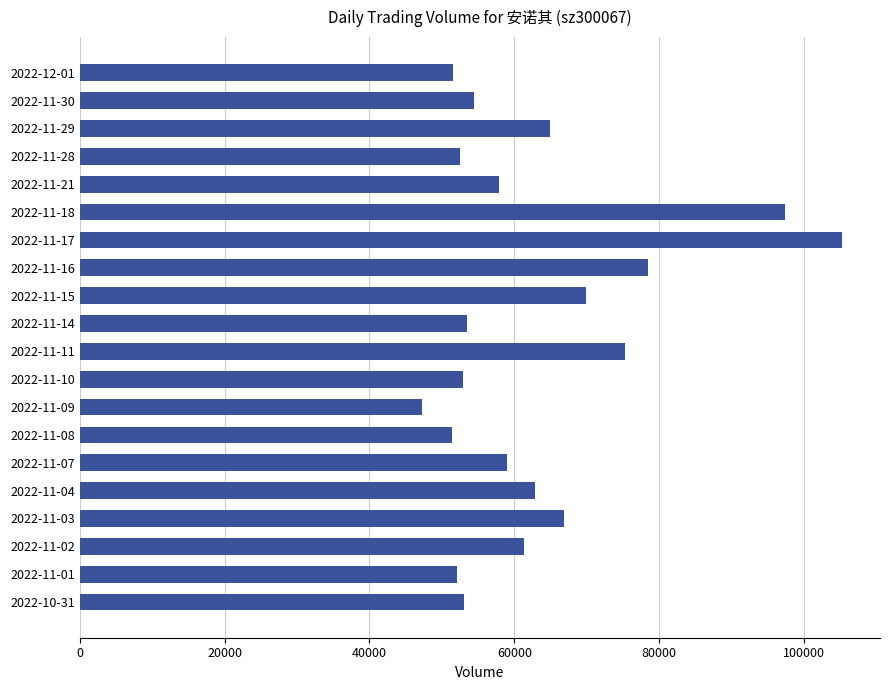

What is the value of the 2nd bar from the top?

54403